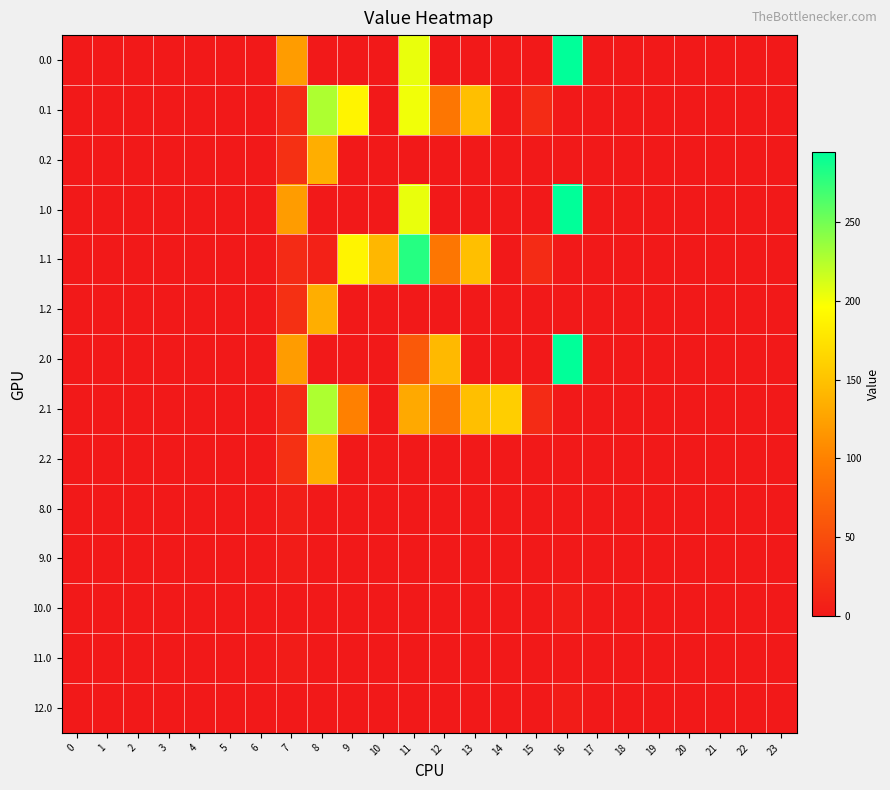

At which category is the sum across all series the highest?

11